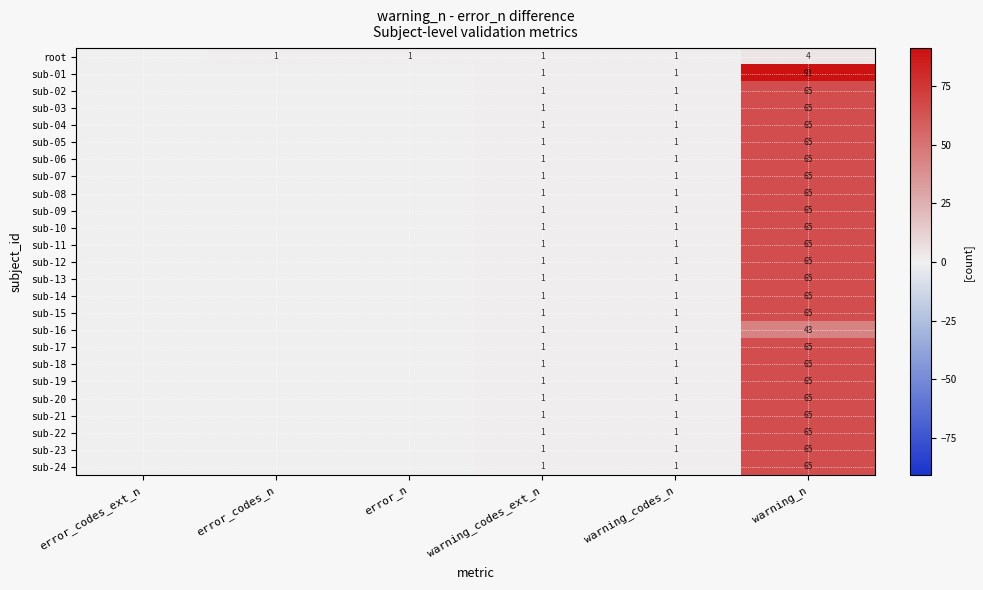

The sub-20 series shows 1 at warning_codes_n. True or false?

True